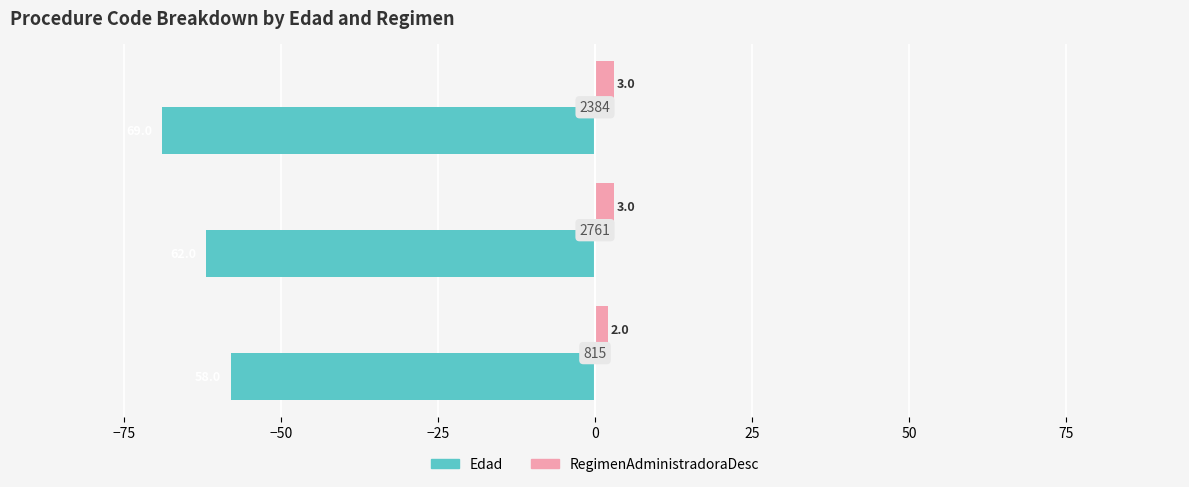

What are all the series names shown in the legend?

Edad, RegimenAdministradoraDesc